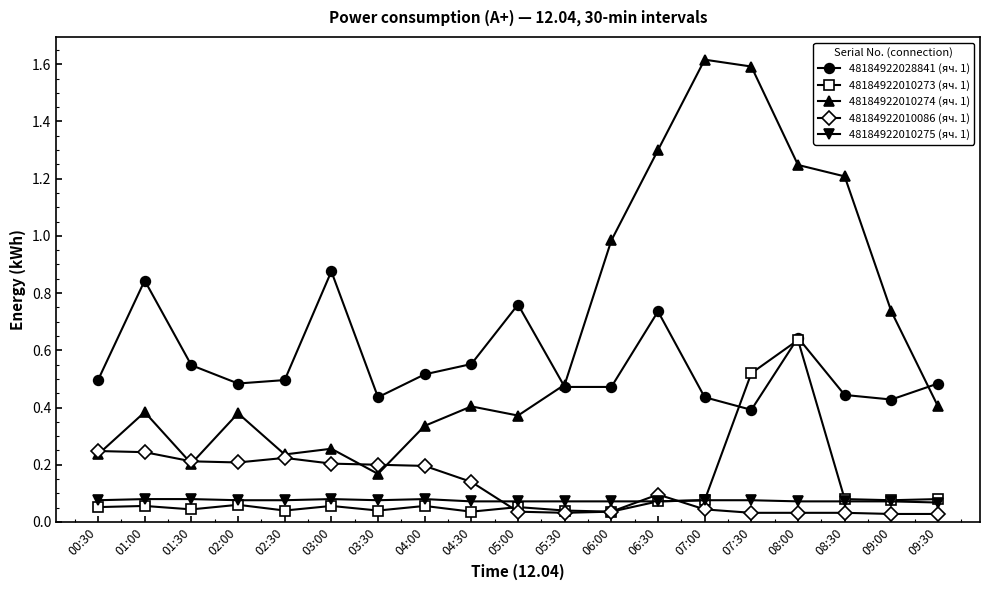

At how many categories does at least one series exceed 1?

5